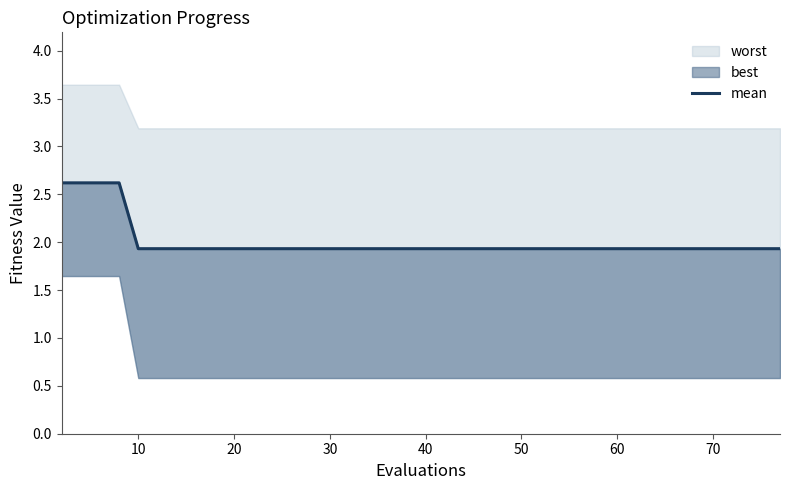

Reading left to right, what are all the values shown in this chart?

2.6	2.6	2.6	2.6	1.9	1.9	1.9	1.9	1.9	1.9	1.9	1.9	1.9	1.9	1.9	1.9	1.9	1.9	1.9	1.9	1.9	1.9	1.9	1.9	1.9	1.9	1.9	1.9	1.9	1.9	1.9	1.9	1.9	1.9	1.9	1.9	1.9	1.9	1.9	1.9